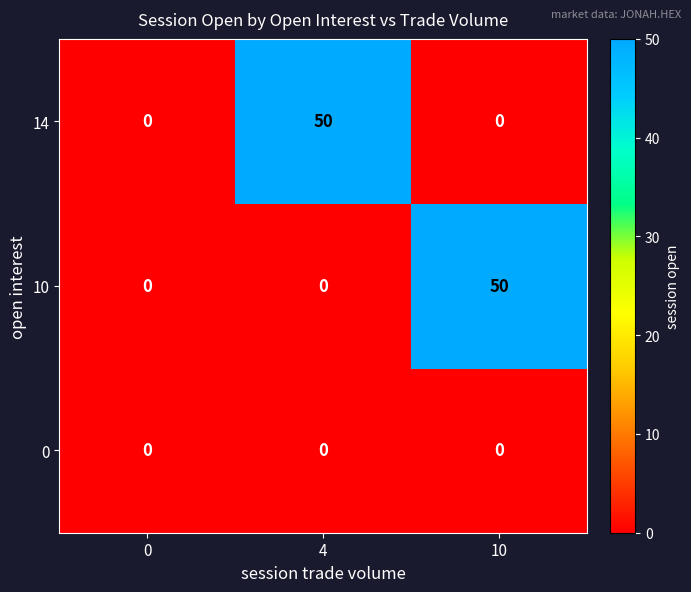

How many distinct data groups are displayed?

3